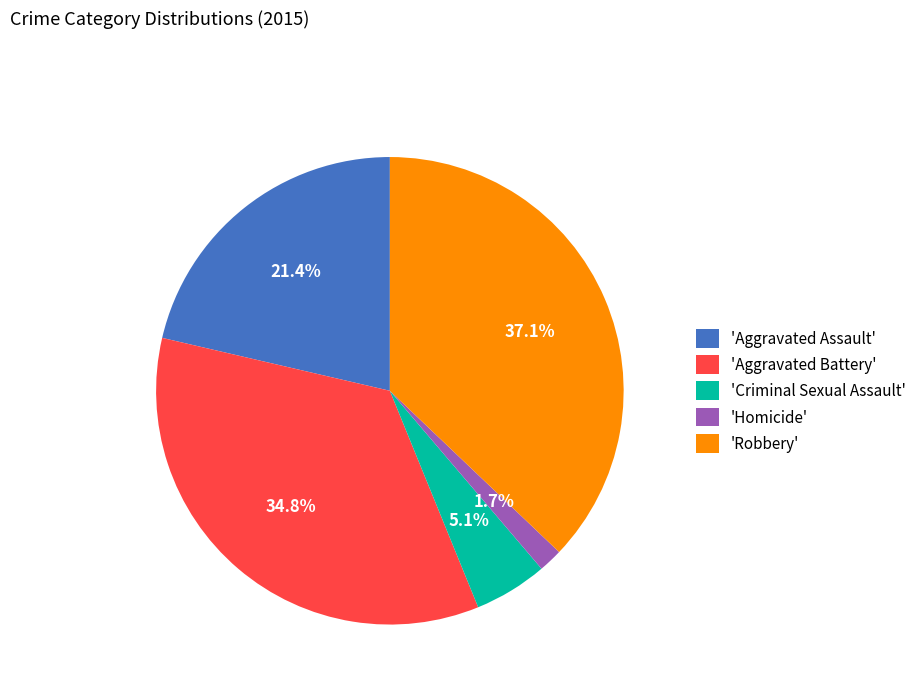

Which category has the biggest portion of the pie?

'Robbery'